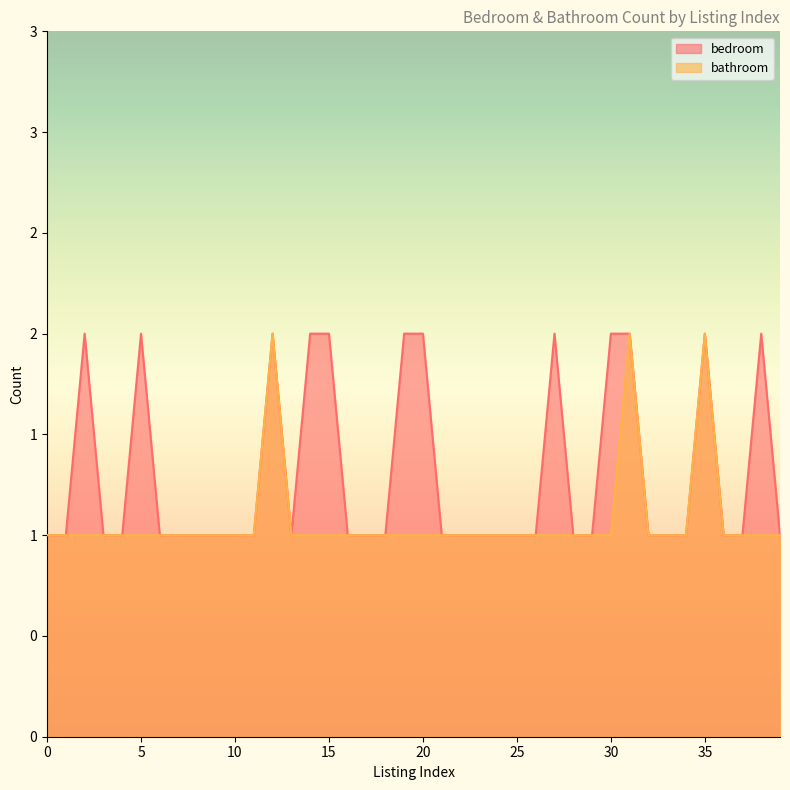

What value does the bathroom series have at 37?

1